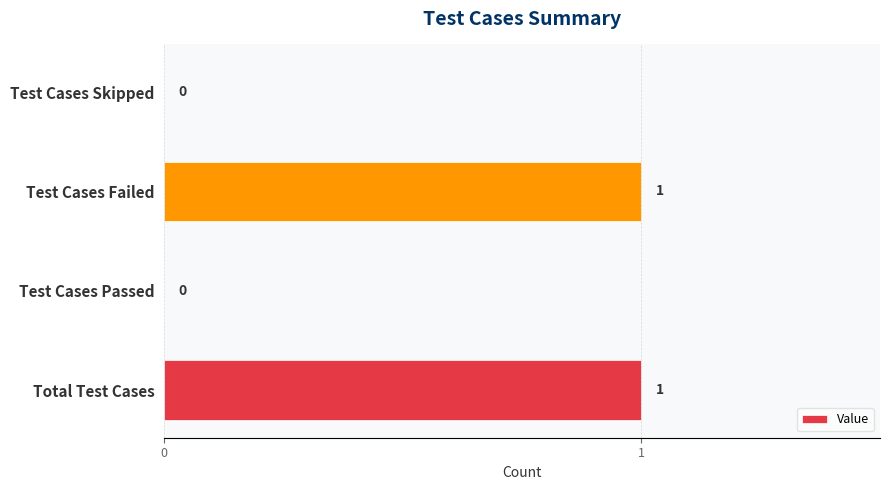

Between Test Cases Failed and Test Cases Passed, which is larger?

Test Cases Failed